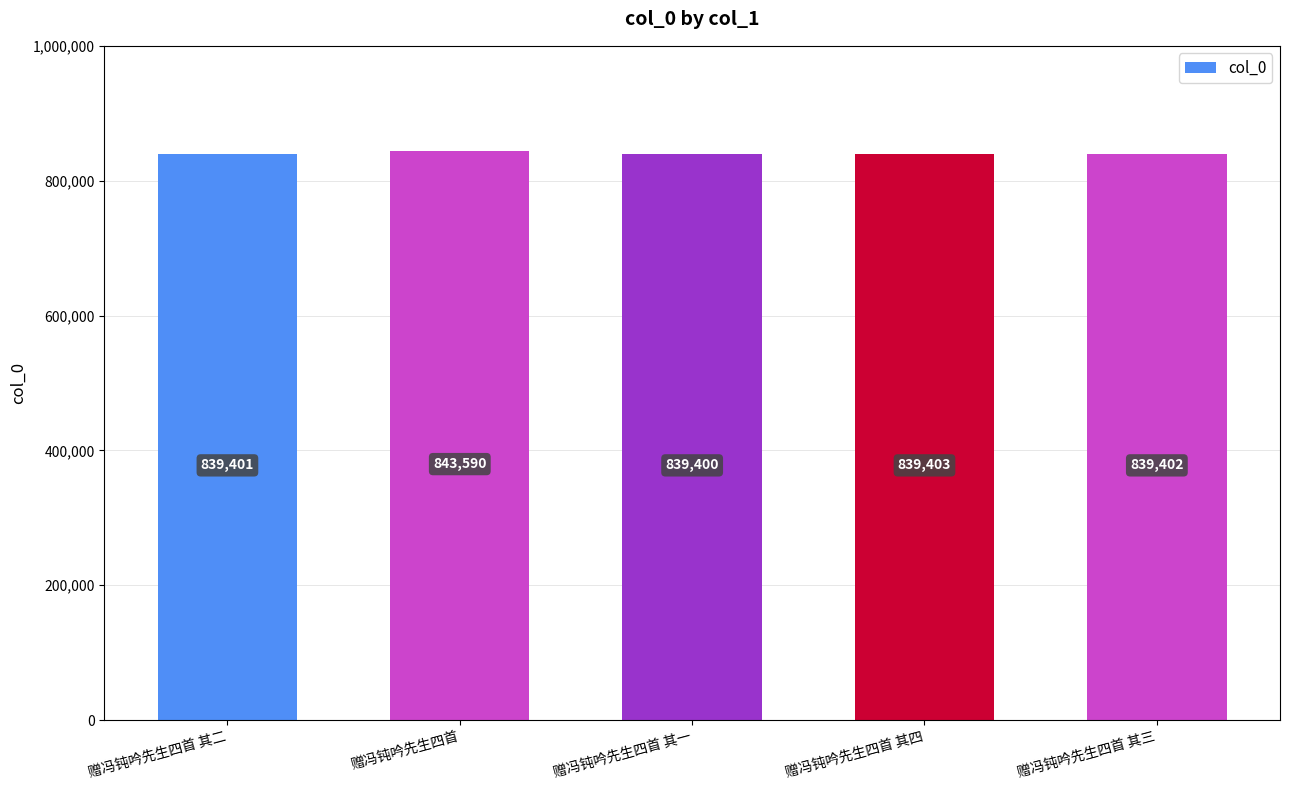

What position from the left is 赠冯钝吟先生四首 其二?

1